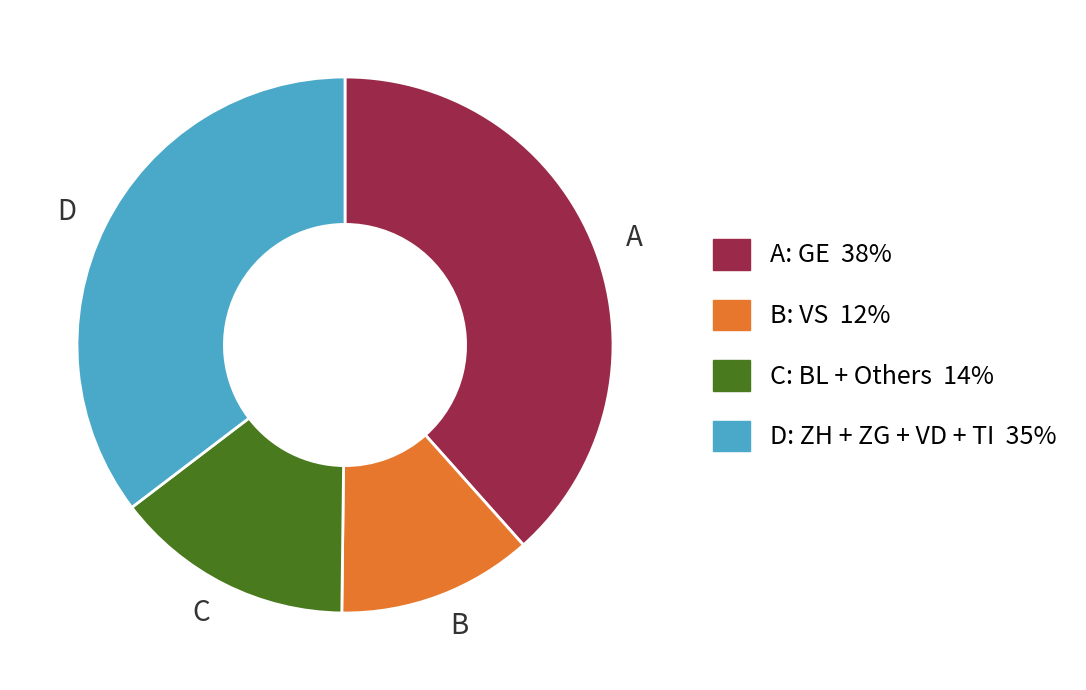

Rank the categories by value from lowest to highest.

B, C, D, A